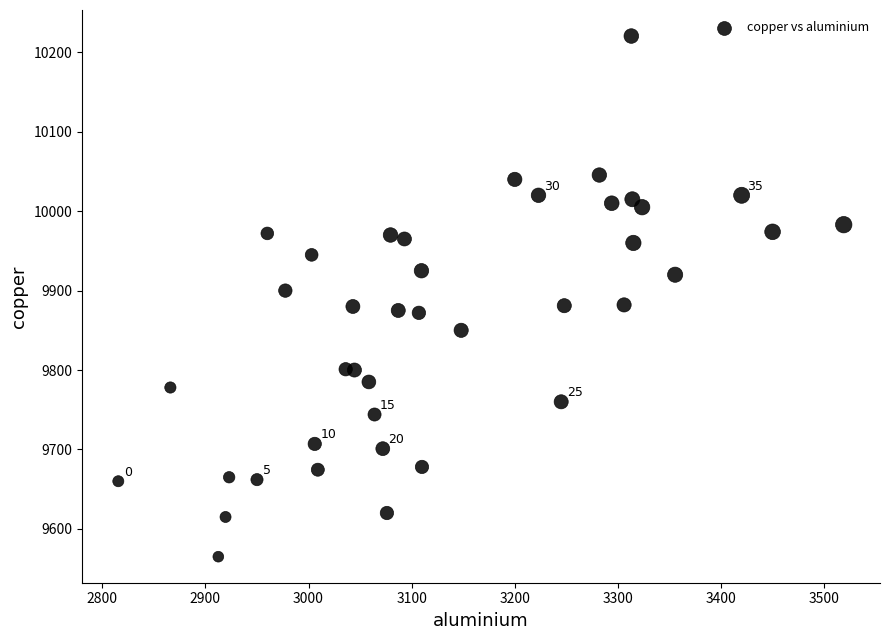

What is the range of X values (max minus min)?

703.5